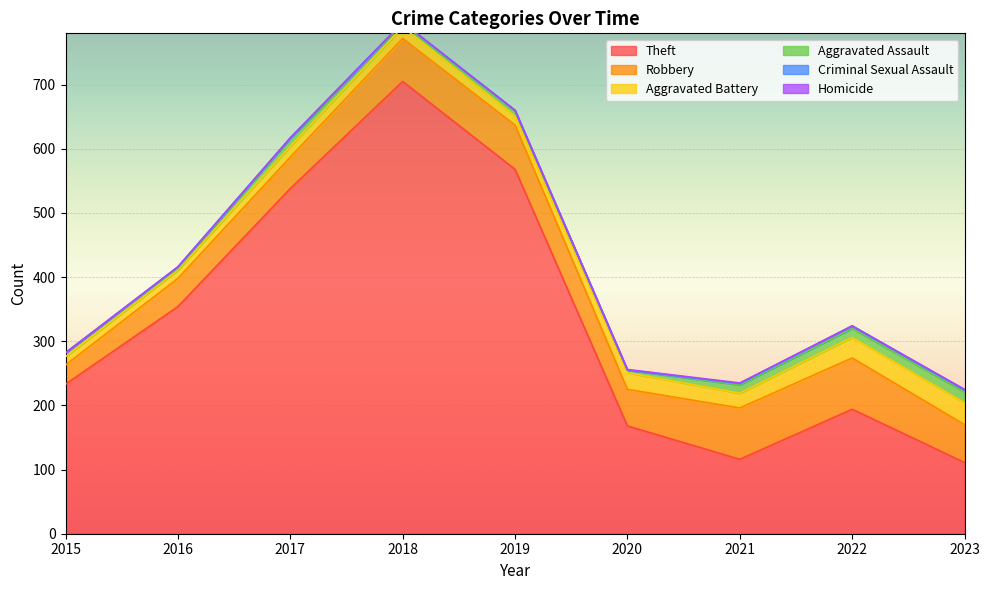

Which series has the largest total across all categories?

Theft